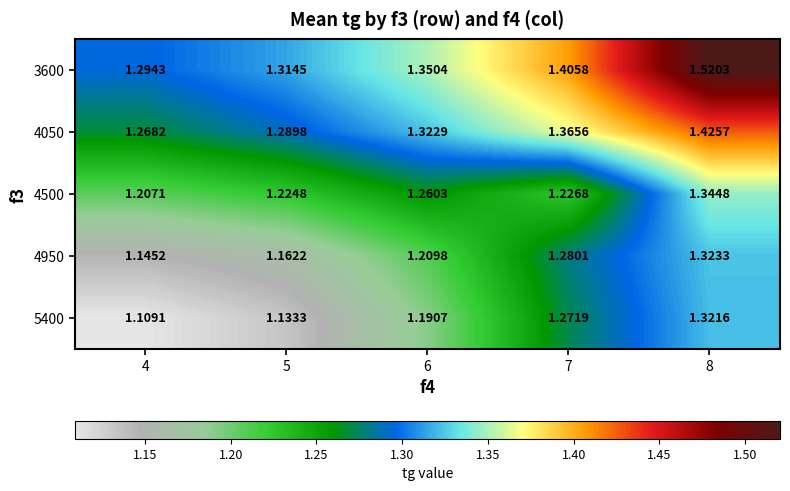

Is the value of 5400 at 7 greater than the value of 4950 at 4?

Yes